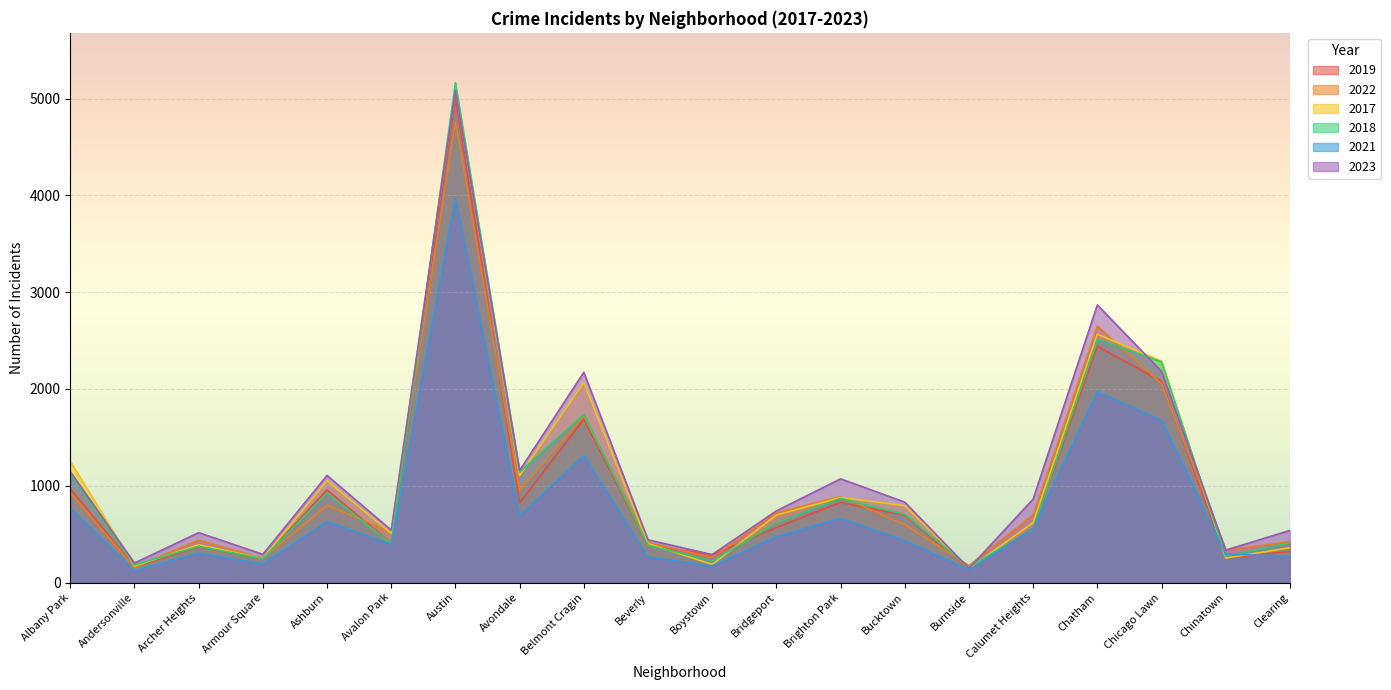

At which category does the chart reach its minimum across all series?

Andersonville